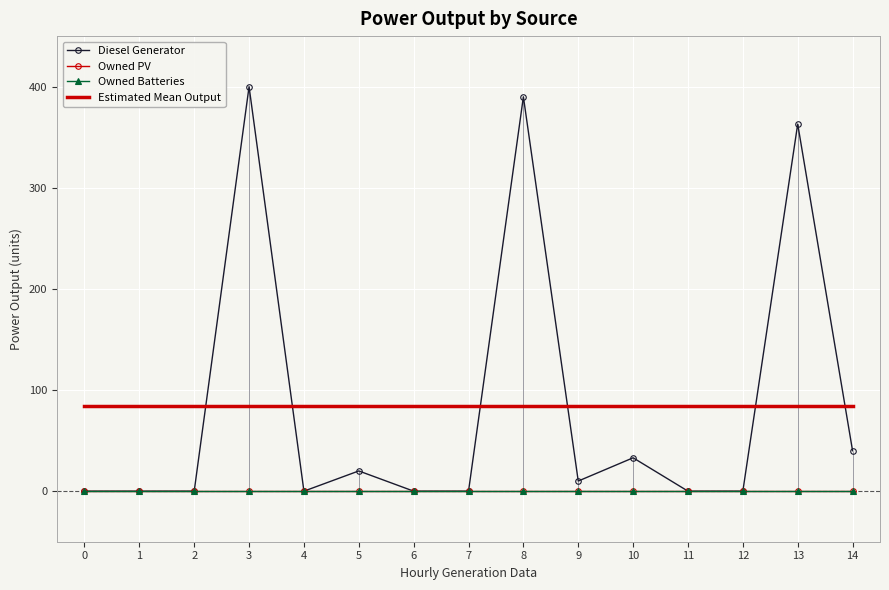

How many data points in Diesel Generator are above 0?

7